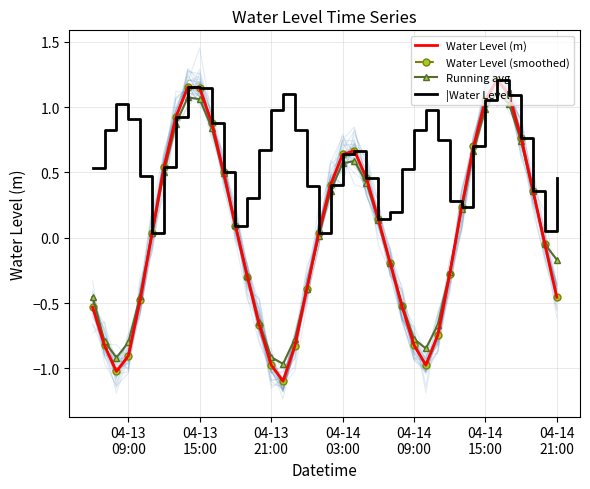

Reading left to right, extract all data points from this chart.

Water Level (m): -0.5	-0.8	-1.0	-0.9	-0.5	0.0	0.5	0.9	1.2	1.1	0.9	0.5	0.1	-0.3	-0.7	-1.0	-1.1	-0.8	-0.4	0.0	0.4	0.6	0.7	0.5	0.1	-0.2	-0.5	-0.8	-1.0	-0.7	-0.3	0.2	0.7	1.1	1.2	1.1	0.8	0.4	-0.0	-0.5
Water Level (smoothed): -0.5	-0.8	-1.0	-0.9	-0.5	0.0	0.5	0.9	1.2	1.1	0.9	0.5	0.1	-0.3	-0.7	-1.0	-1.1	-0.8	-0.4	0.0	0.4	0.6	0.7	0.5	0.1	-0.2	-0.5	-0.8	-1.0	-0.7	-0.3	0.2	0.7	1.1	1.2	1.1	0.8	0.4	-0.0	-0.5
Running avg: -0.5	-0.8	-0.9	-0.8	-0.4	0.0	0.5	0.9	1.1	1.1	0.8	0.5	0.1	-0.3	-0.6	-0.9	-1.0	-0.8	-0.4	0.0	0.4	0.6	0.6	0.4	0.1	-0.2	-0.5	-0.8	-0.8	-0.7	-0.3	0.2	0.7	1.0	1.1	1.0	0.7	0.4	-0.0	-0.2
|Water Level|: 0.5	0.8	1.0	0.9	0.5	0.0	0.5	0.9	1.2	1.1	0.9	0.5	0.1	0.3	0.7	1.0	1.1	0.8	0.4	0.0	0.4	0.6	0.7	0.5	0.1	0.2	0.5	0.8	1.0	0.7	0.3	0.2	0.7	1.1	1.2	1.1	0.8	0.4	0.0	0.5